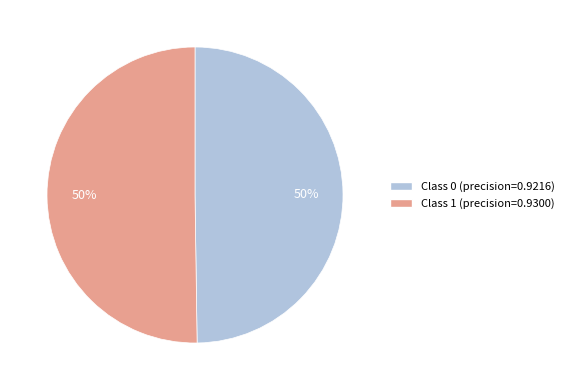

How many slices are in this pie chart?

2